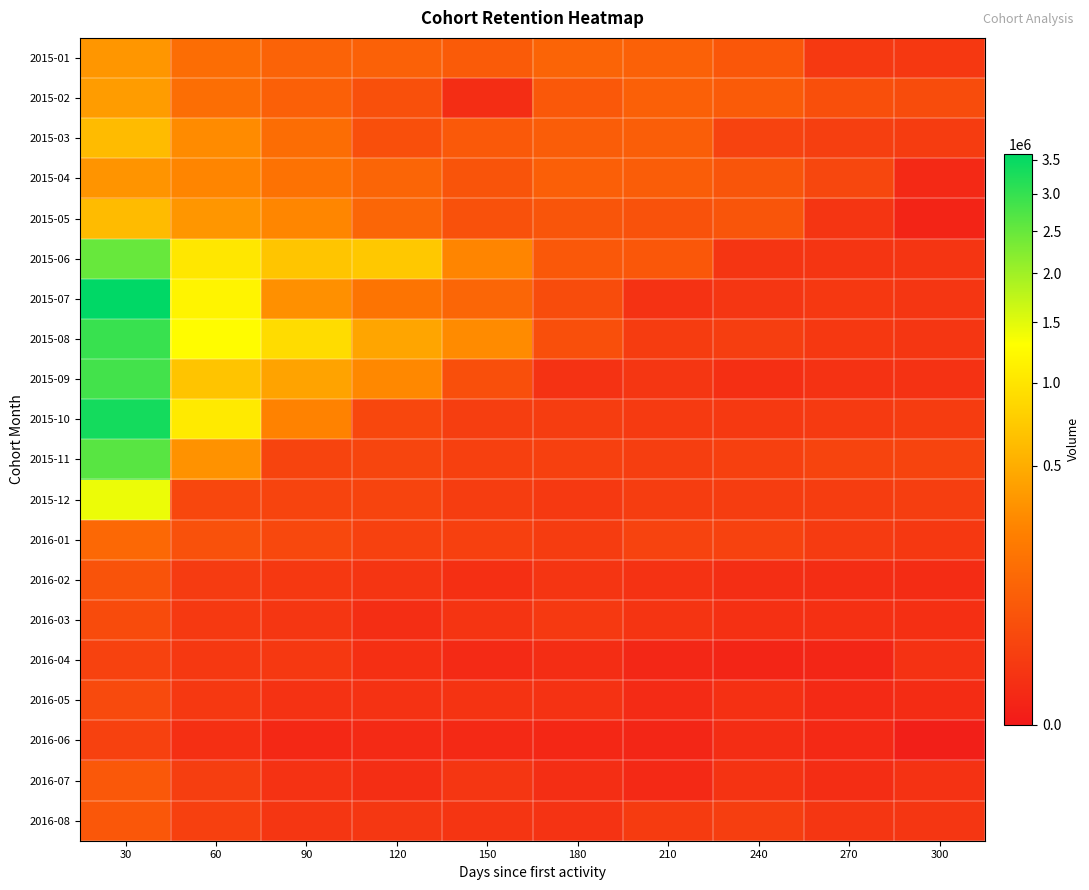

Reading left to right, transcribe all the data shown in this chart.

2015-01: 30=350258	60=142642	90=102070	120=97842	150=80086	180=110109	210=99332	240=68205	270=13175	300=12217
2015-02: 30=385196	60=146432	90=95320	120=50489	150=4300	180=69028	210=91771	240=80333	270=48828	300=42118
2015-03: 30=609923	60=287810	90=143770	120=48210	150=72174	180=82419	210=87765	240=24933	270=19383	300=16655
2015-04: 30=336985	60=262868	90=166783	120=112182	150=59752	180=90296	210=85740	240=62934	270=30895	300=2291
2015-05: 30=602145	60=349772	90=264080	120=114500	150=52535	180=61339	210=55160	240=60737	270=9025	300=985
2015-06: 30=2497818	60=1021870	90=691422	120=715572	150=260827	180=69144	210=67220	240=9175	270=9364	300=8969
2015-07: 30=3598495	60=1166765	90=315570	120=175382	150=115550	180=41722	210=7123	240=9685	270=11793	300=10497
2015-08: 30=2967030	60=1269210	90=912558	120=441897	150=287266	180=48189	210=15572	240=17974	270=11588	300=10122
2015-09: 30=2851260	60=684462	90=429093	120=275457	150=48860	180=6897	210=9981	240=5171	270=7087	300=7331
2015-10: 30=3355888	60=1059791	90=246201	120=31890	150=17718	180=17287	210=13865	240=12982	270=13863	300=16821
2015-11: 30=2638422	60=329031	90=27478	120=29311	150=21452	180=21408	210=18120	240=21322	270=26659	300=27366
2015-12: 30=1428469	60=32043	90=26034	120=26550	150=17628	180=13317	210=17452	240=16920	270=17163	300=18908
2016-01: 30=121543	60=51367	90=32688	120=22482	150=20915	180=16366	210=25268	240=23949	270=14273	300=11690
2016-02: 30=56507	60=14345	90=11342	120=9562	150=5283	180=9011	210=7114	240=4680	270=4321	300=3380
2016-03: 30=39923	60=12748	90=10519	120=4593	150=8472	180=12663	210=8705	240=5921	270=6092	300=5285
2016-04: 30=24095	60=12014	90=12030	120=5383	150=2566	180=3841	210=1663	240=1209	270=1475	300=7208
2016-05: 30=37270	60=11467	90=7227	120=6812	150=8143	180=7126	210=3086	240=5735	270=2562	300=3600
2016-06: 30=22761	60=5323	90=2042	120=2972	150=2491	180=1888	210=1478	240=3883	270=2104	300=232
2016-07: 30=69616	60=18579	90=6986	120=4571	150=10586	180=4540	210=2254	240=7860	270=4038	300=7309
2016-08: 30=67305	60=21188	90=10456	120=10920	150=9307	180=7714	210=15081	240=18060	270=9812	300=9933